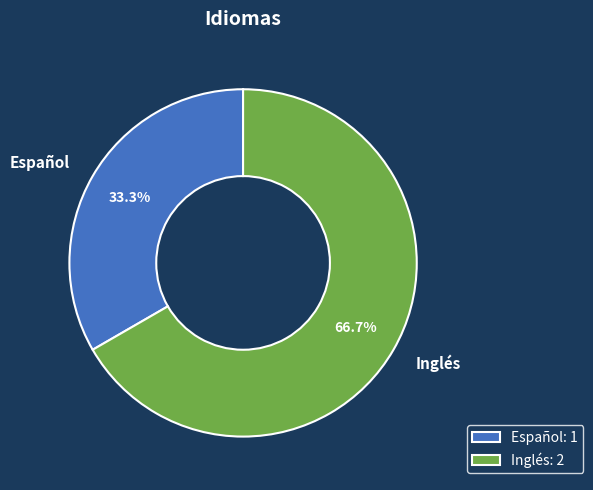

How many slices are in this pie chart?

2